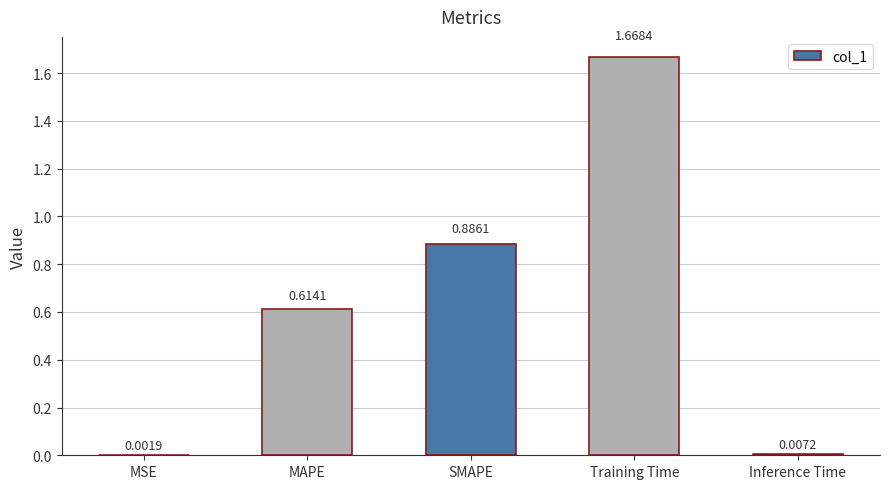

Which label corresponds to the largest value in the chart?

Training Time